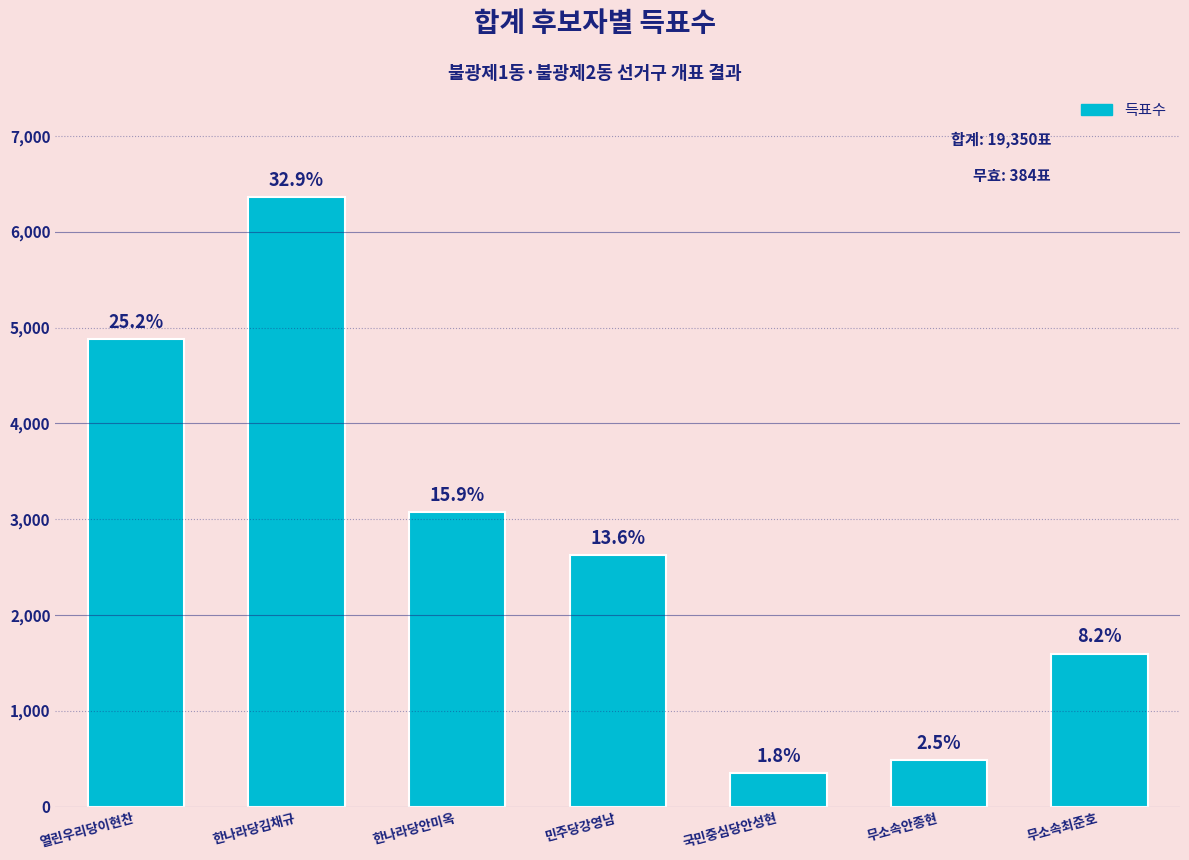

List the labels in order of value, smallest first.

국민중심당안성현, 무소속안종현, 무소속최준호, 민주당강영남, 한나라당안미옥, 열린우리당이현찬, 한나라당김채규